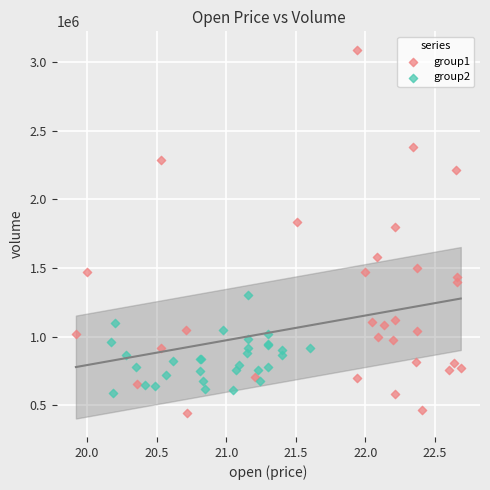

Which series reaches the maximum Y coordinate?

group1